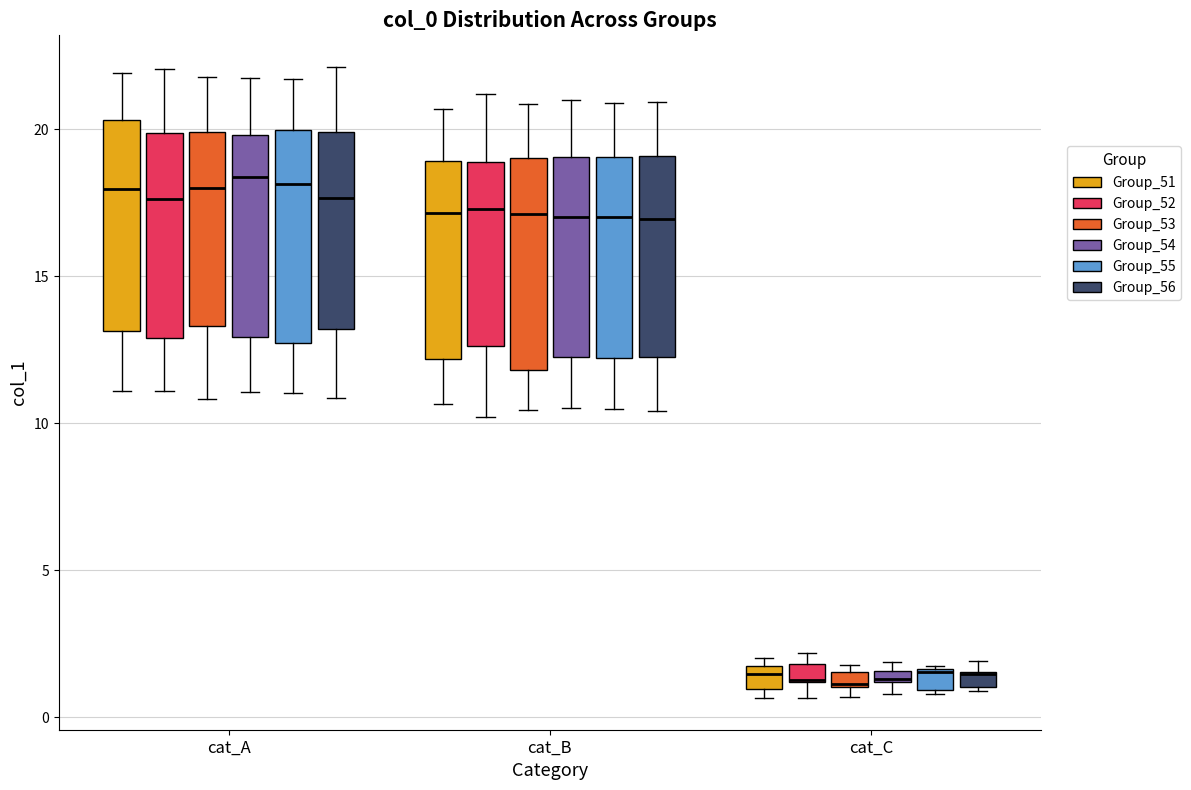

Where does the lower whisker of the box for cat_A (Group_55) end on the y-axis? The values are not printed on the chart, so give them approximately, as read against the axis.

11.0